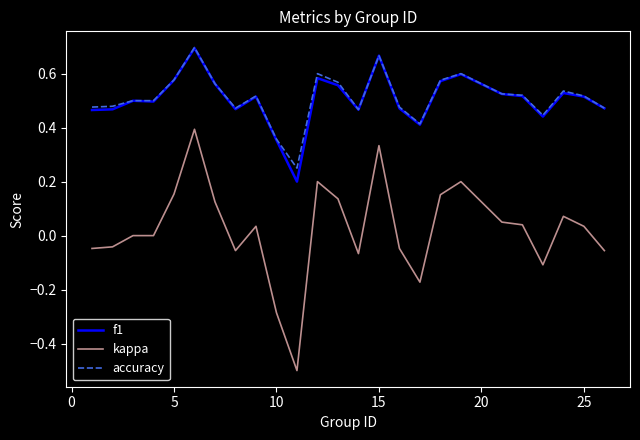

True or false: kappa and f1 cross at least once.

False